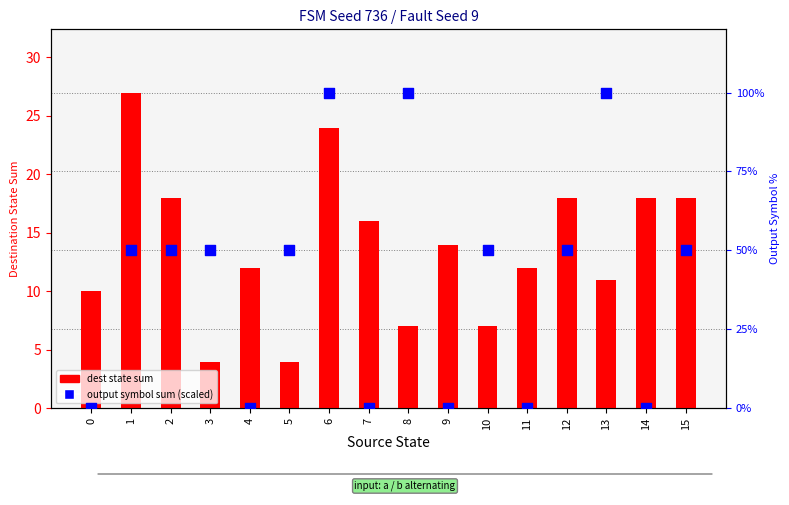

At how many categories does at least one series exceed 65?

3